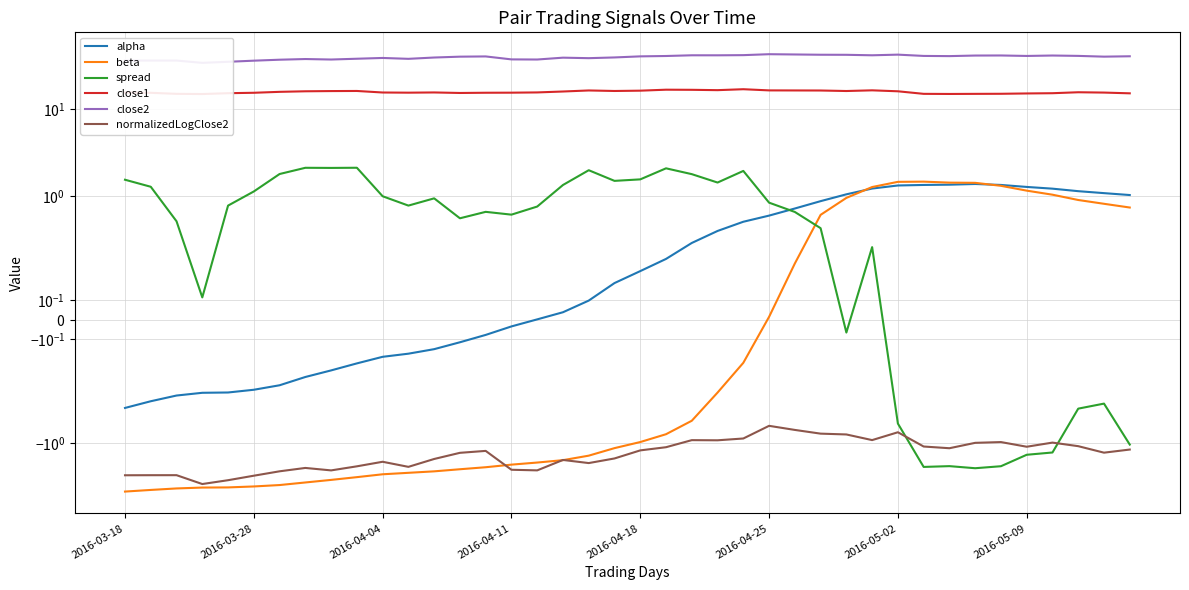

How many values in the normalizedLogClose2 series are below -1?

28